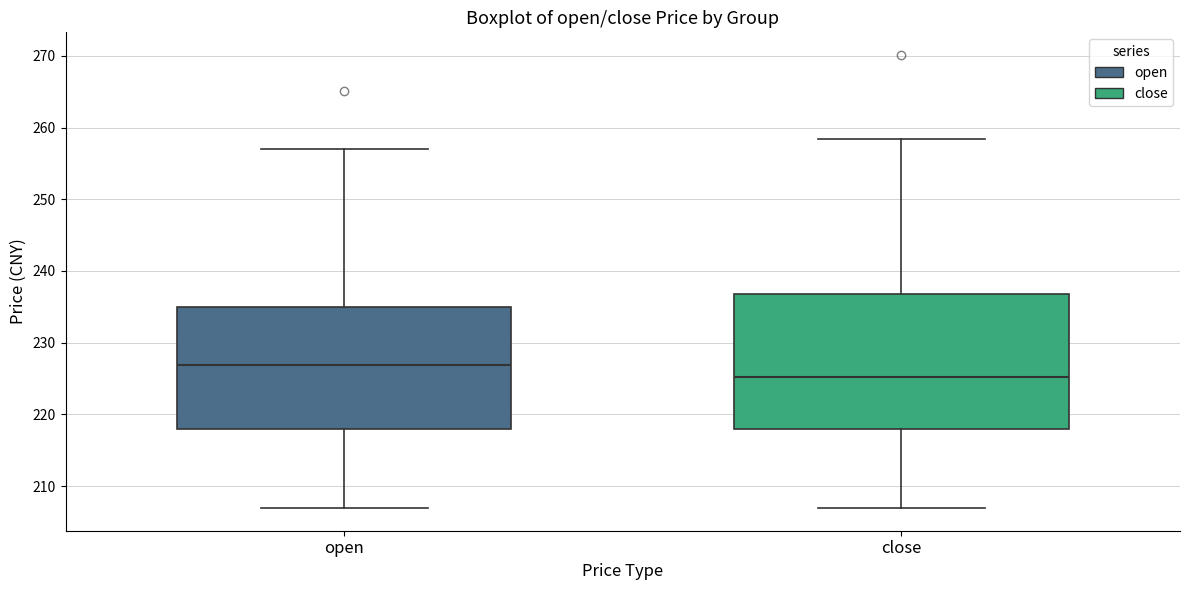

Reading left to right, transcribe this box plot: for each box, give where its median line is, the range the box spans, and where its two whiskers end, as read against the y-axis. The values are not printed on the chart, so give them approximately, as read against the axis.

open: median 227, box 218 to 235, whiskers 207 to 257
close: median 225, box 218 to 237, whiskers 207 to 258